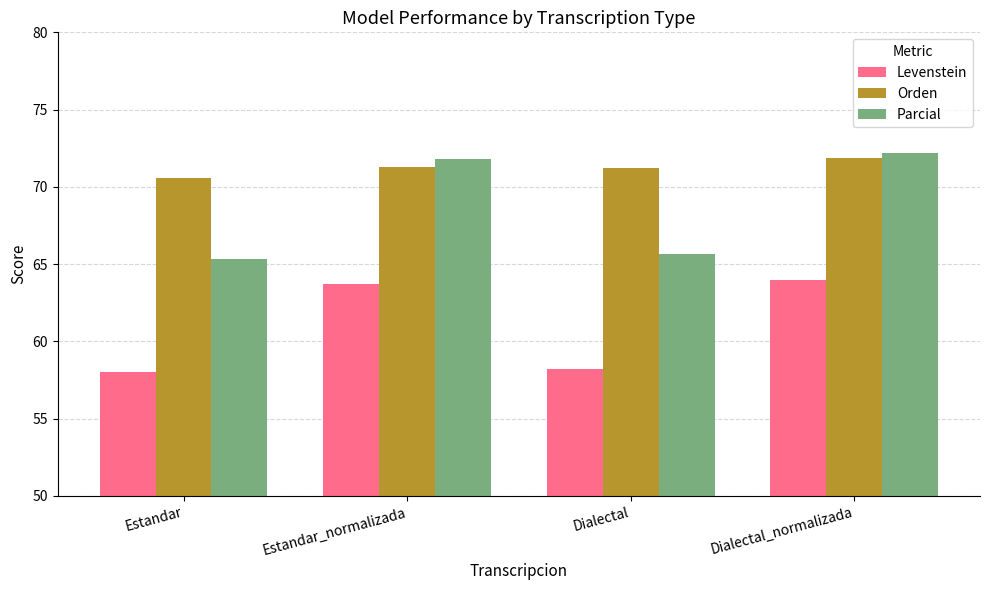

What position from the left is Dialectal_normalizada?

4